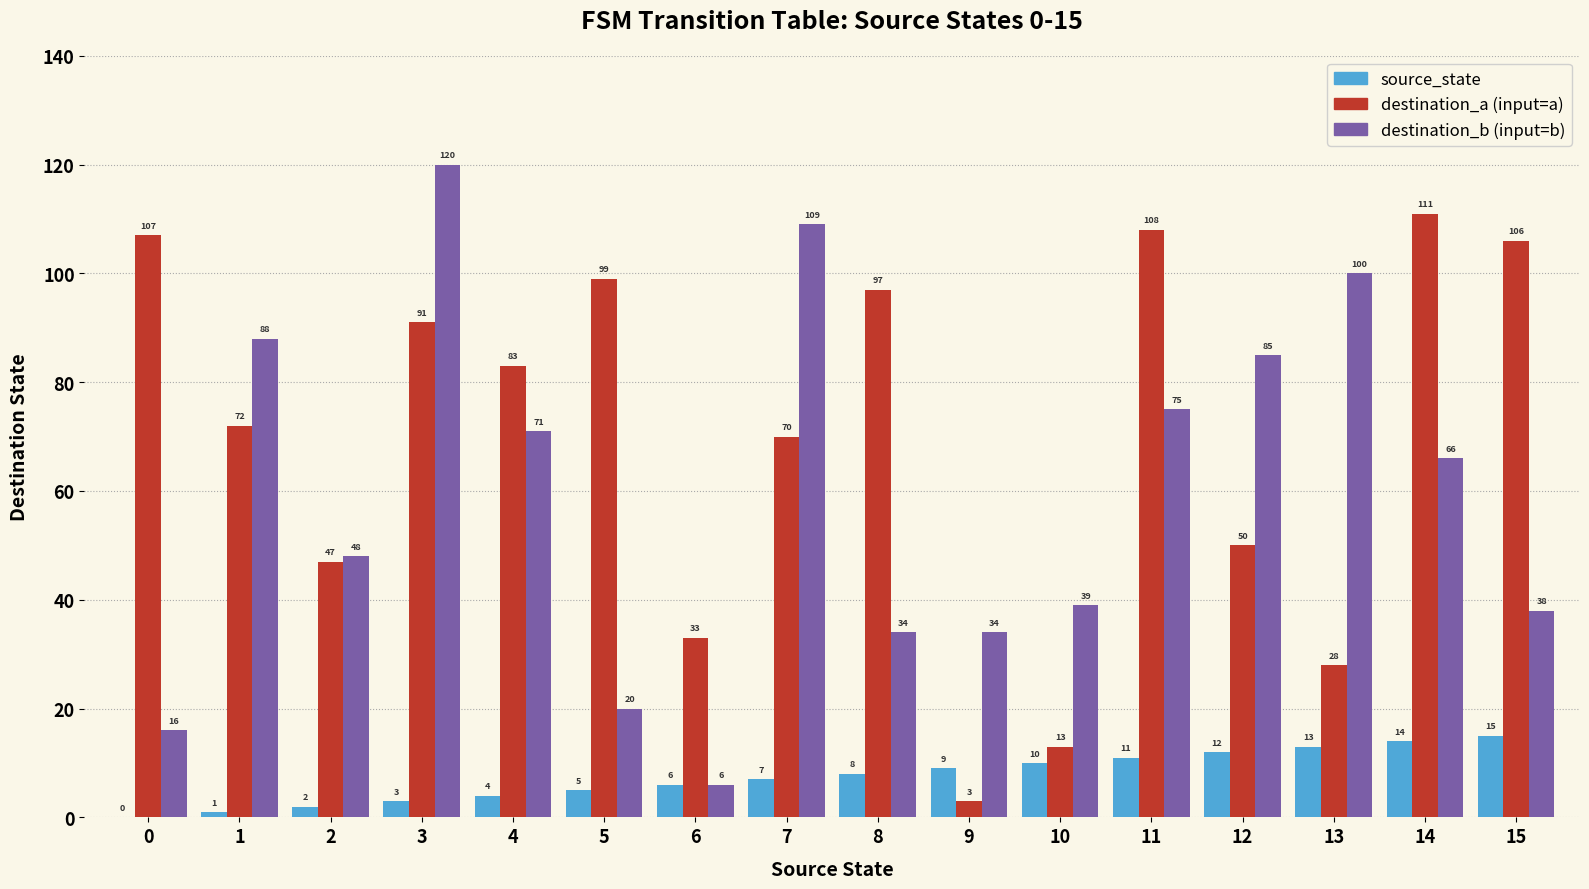

Reading left to right, list all the values displayed in this chart.

source_state: 0=0	1=1	2=2	3=3	4=4	5=5	6=6	7=7	8=8	9=9	10=10	11=11	12=12	13=13	14=14	15=15
destination_a (input=a): 0=107	1=72	2=47	3=91	4=83	5=99	6=33	7=70	8=97	9=3	10=13	11=108	12=50	13=28	14=111	15=106
destination_b (input=b): 0=16	1=88	2=48	3=120	4=71	5=20	6=6	7=109	8=34	9=34	10=39	11=75	12=85	13=100	14=66	15=38